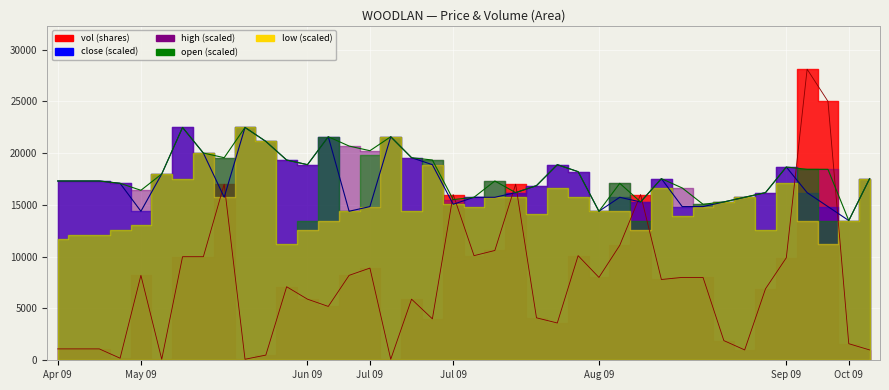

True or false: high has more than 1 interior local peaks.

True